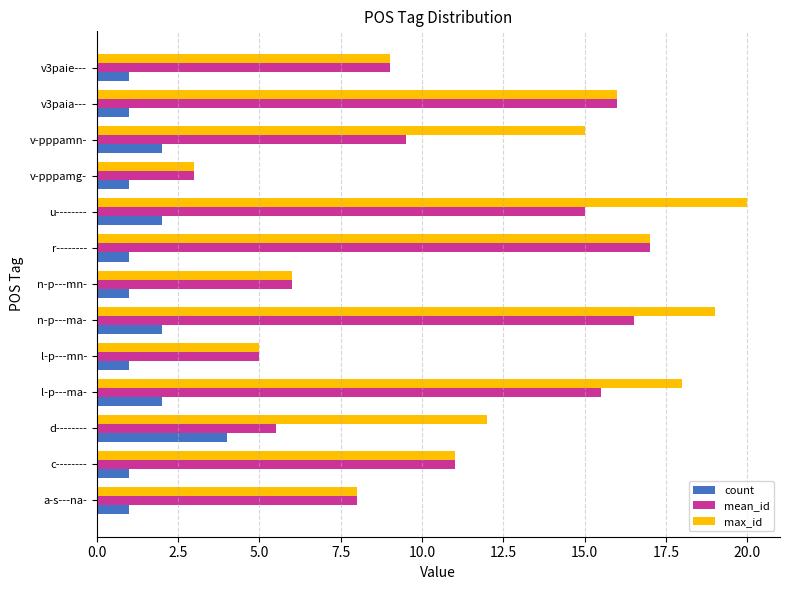

Which series has the widest spread of values?

max_id